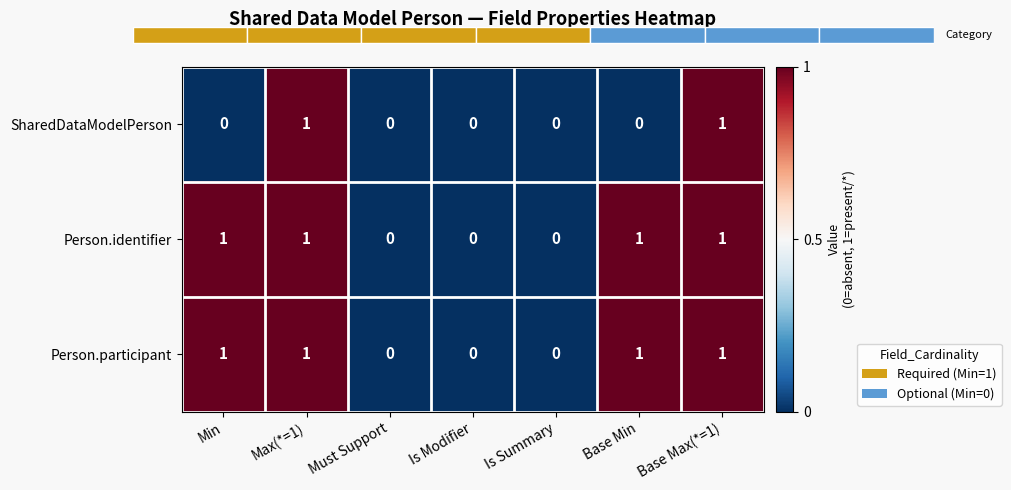

How many SharedDataModelPerson values are between 0 and 1?

7